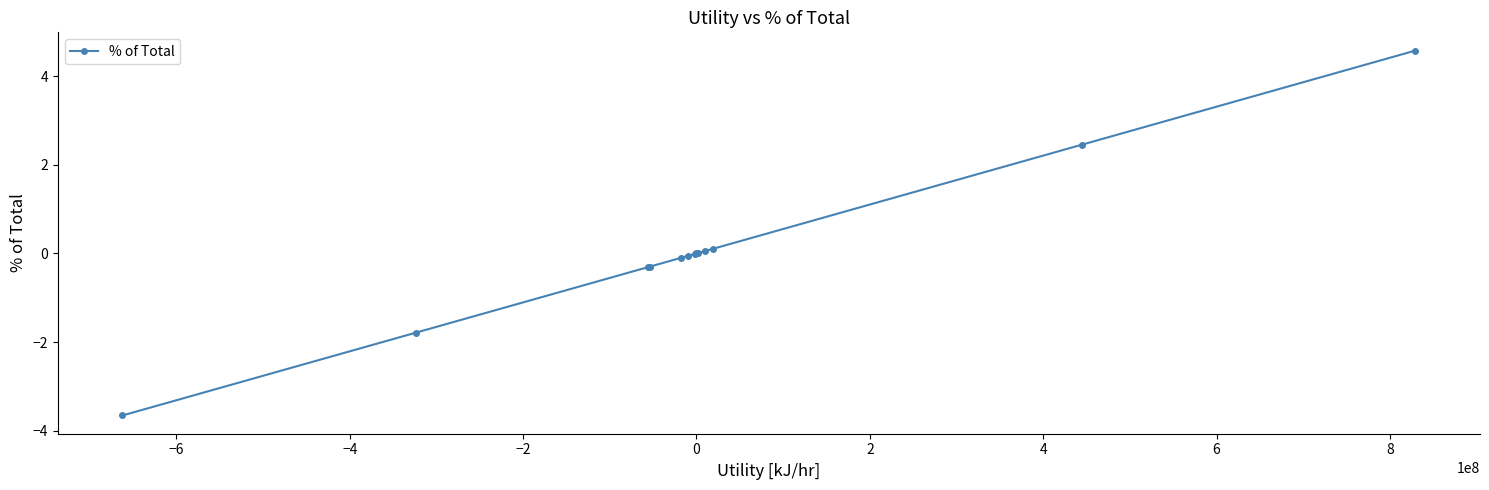

What is the smallest value displayed?

-3.7